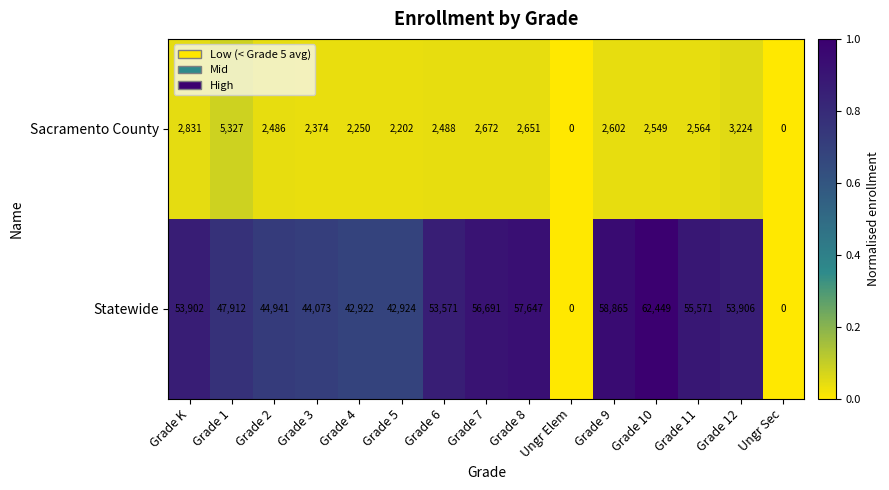

The Sacramento County series shows 2549 at Grade 10. True or false?

True